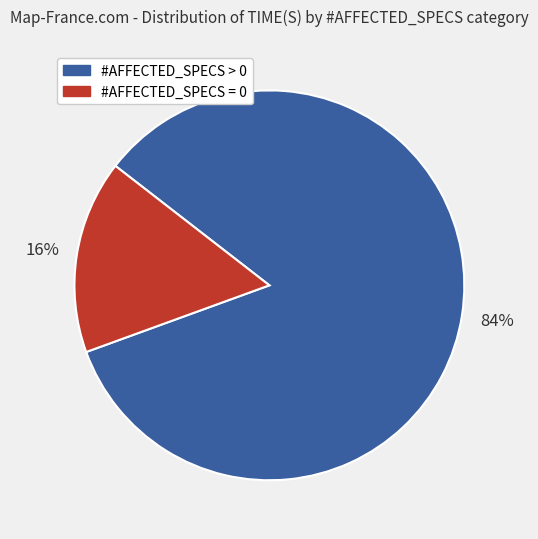

How many segments does this pie chart have?

2